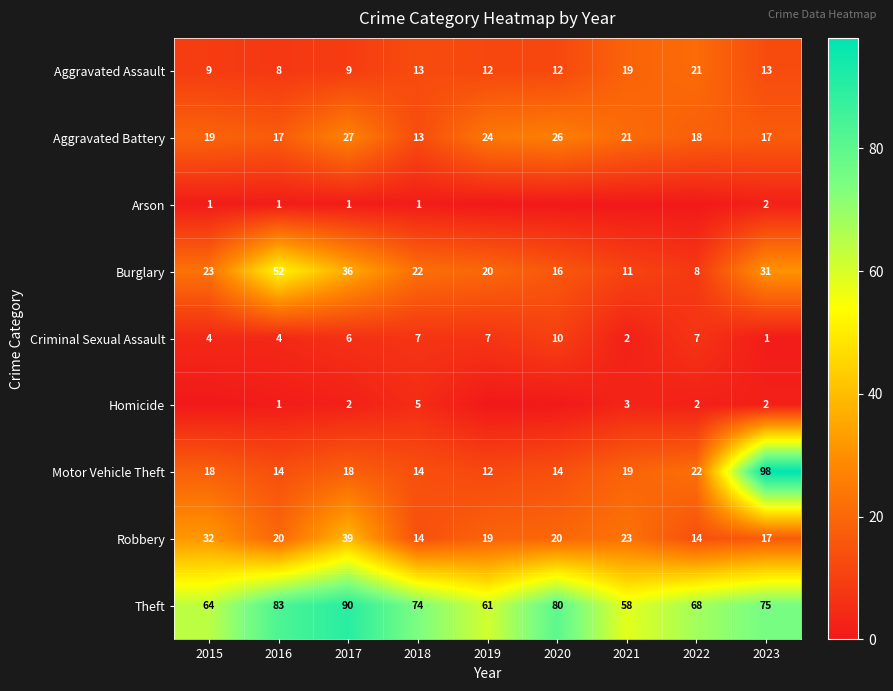

At which label does Aggravated Assault reach its minimum?

2016